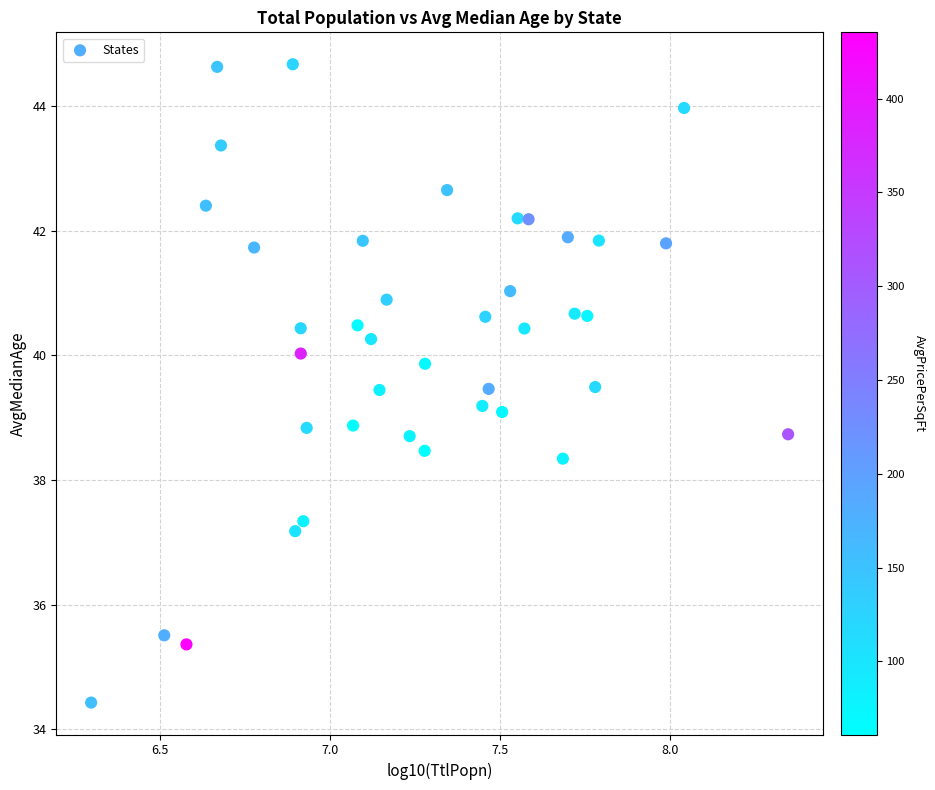

What is the range of Y values (max minus min)?

10.2